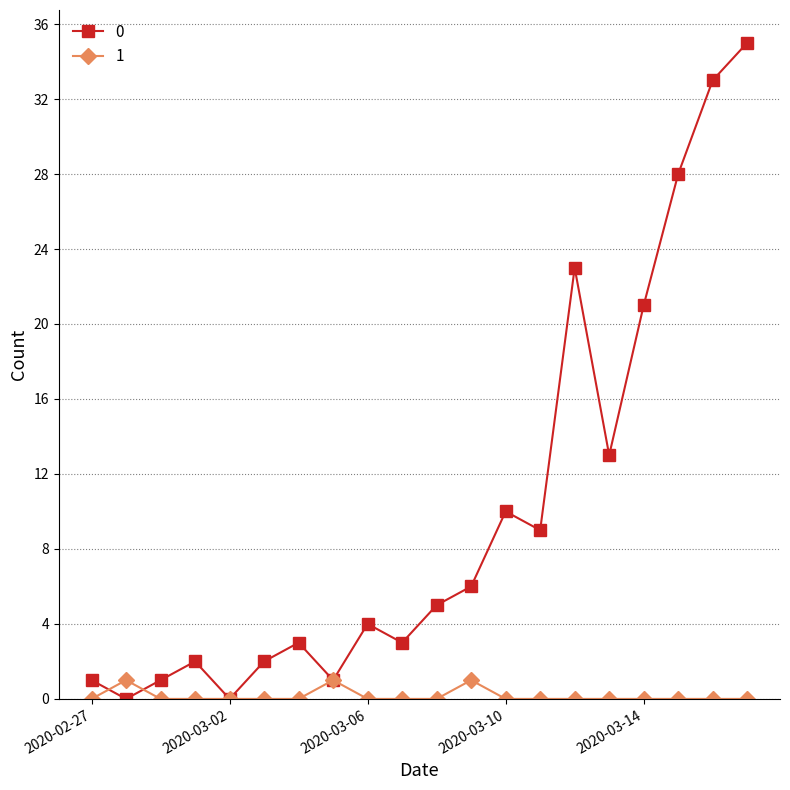

At how many categories does at least one series exceed 16?

5